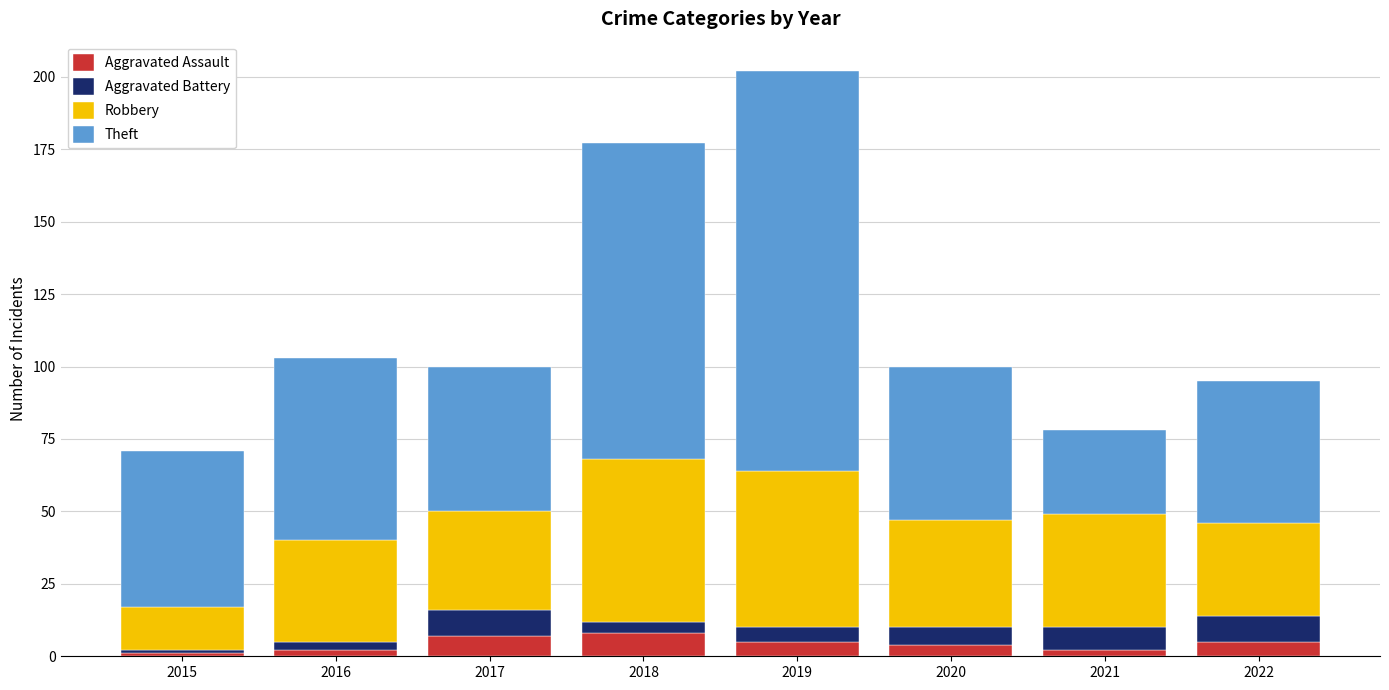

At which category is the sum across all series the highest?

2019